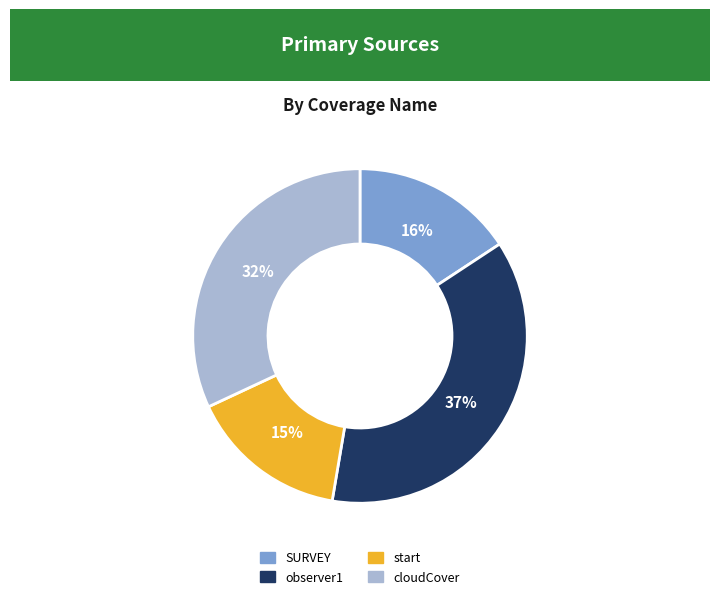

Which has a higher value, SURVEY or cloudCover?

cloudCover